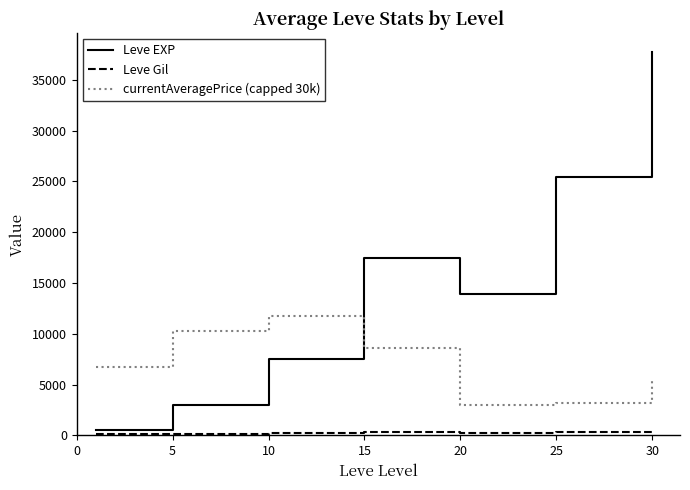

What is the difference between the second highest and minimum values in the Leve EXP series?

24899.8